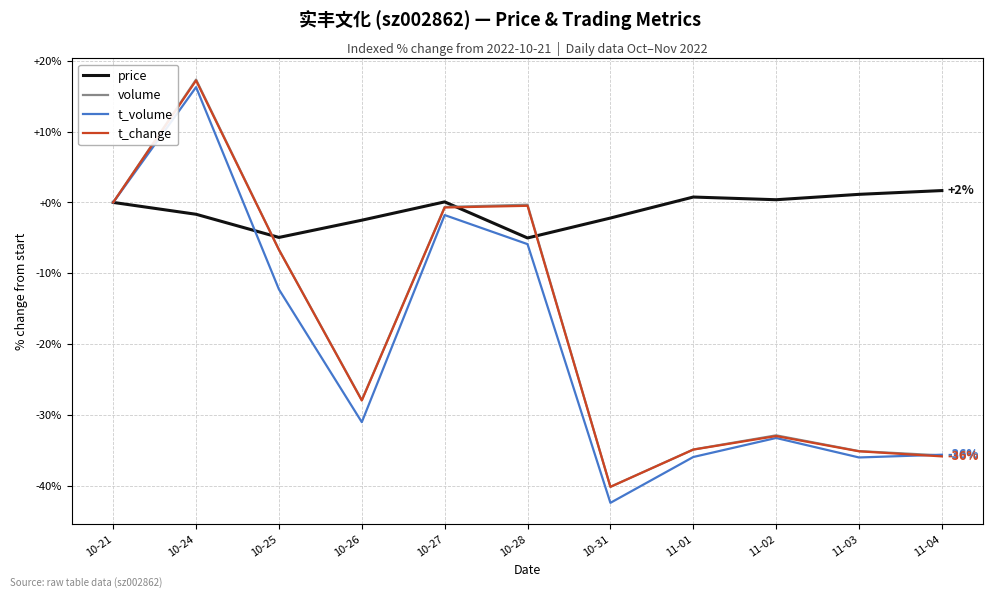

How many values in the t_volume series exceed -31?

5